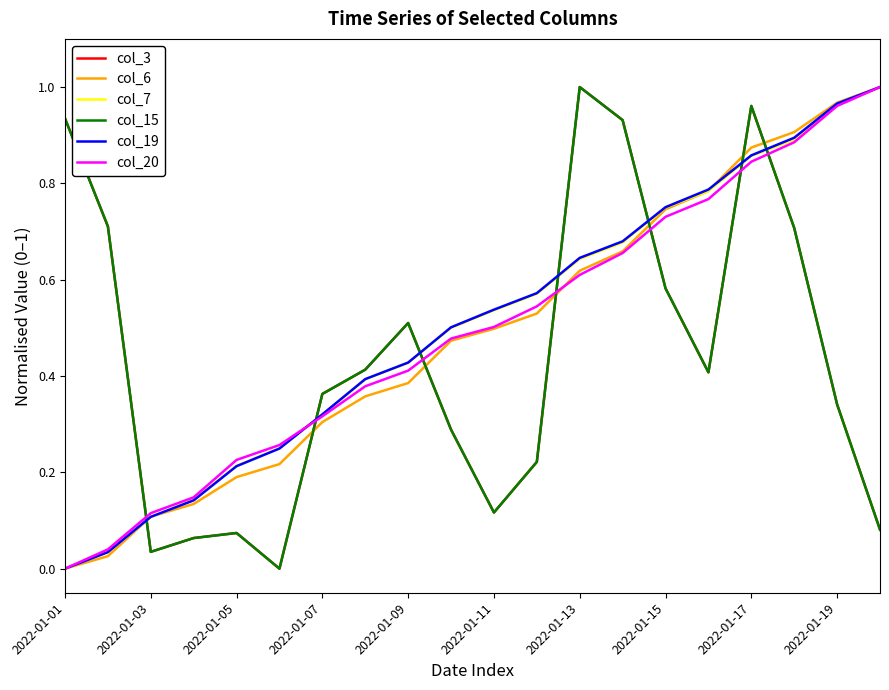

Is this an area chart (filled region under the line)?

No